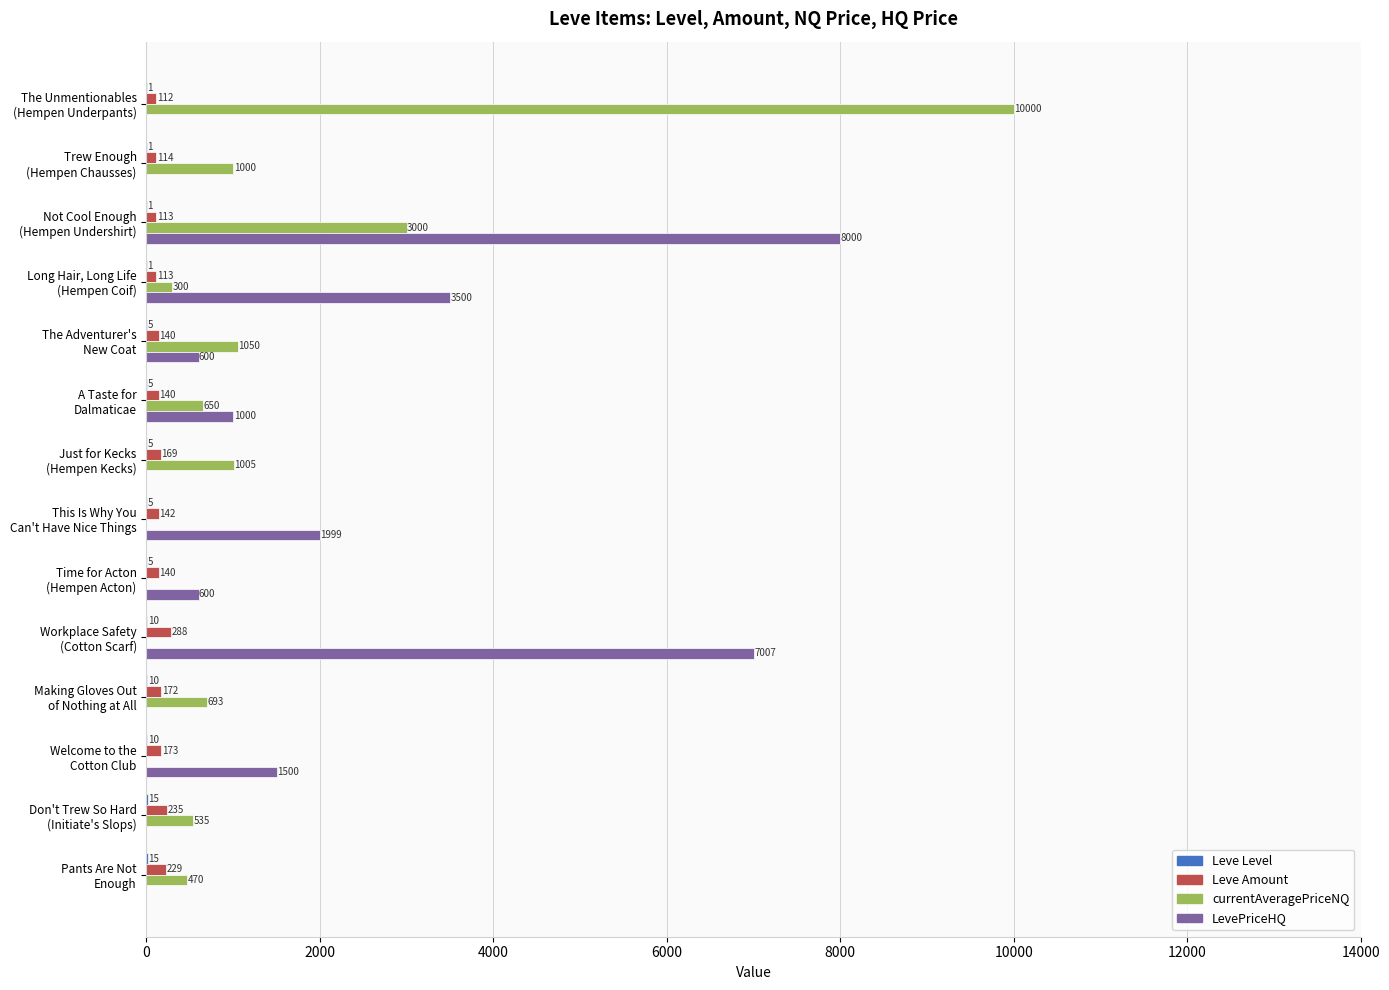

How many data points does each series have?

14